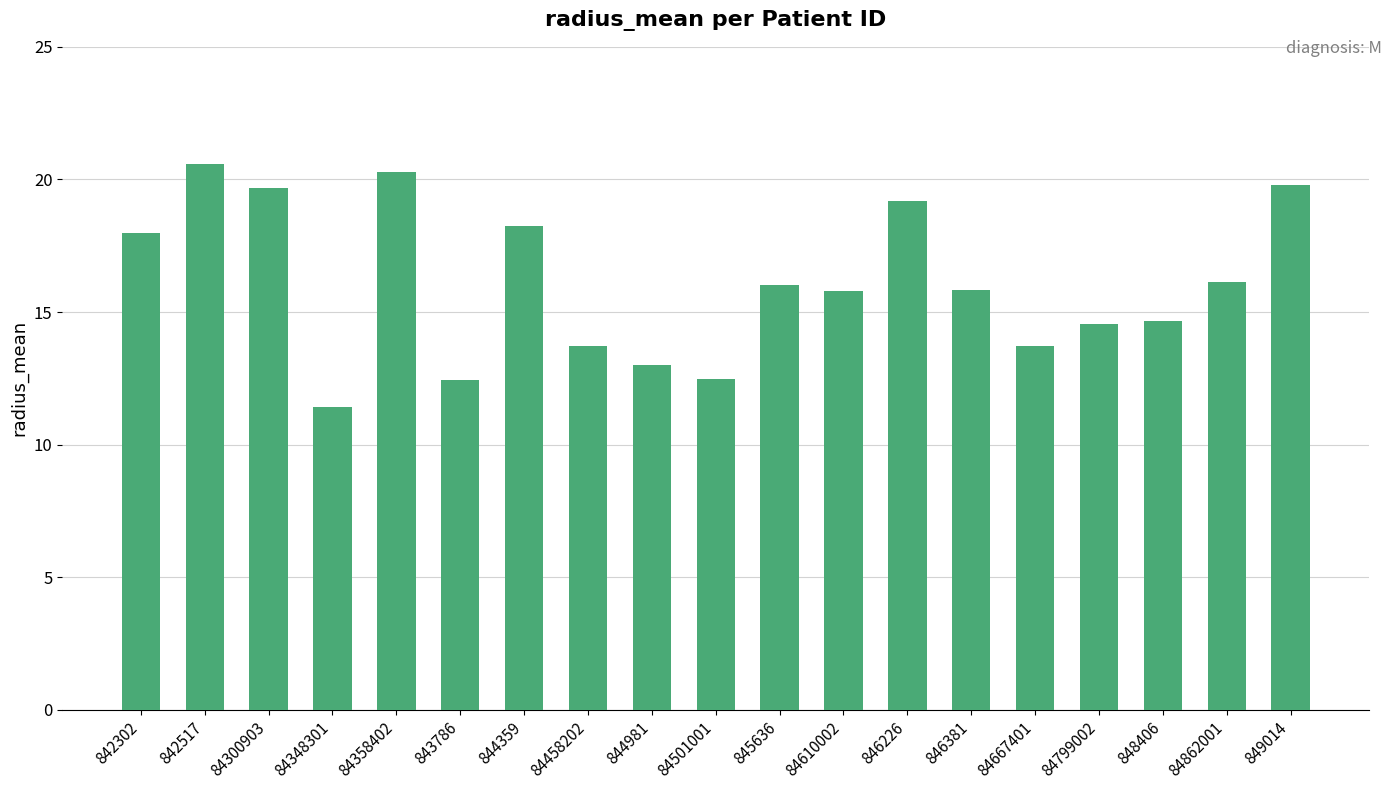

Approximately how many times larger is the value at 84300903 compared to 84667401?

1.4